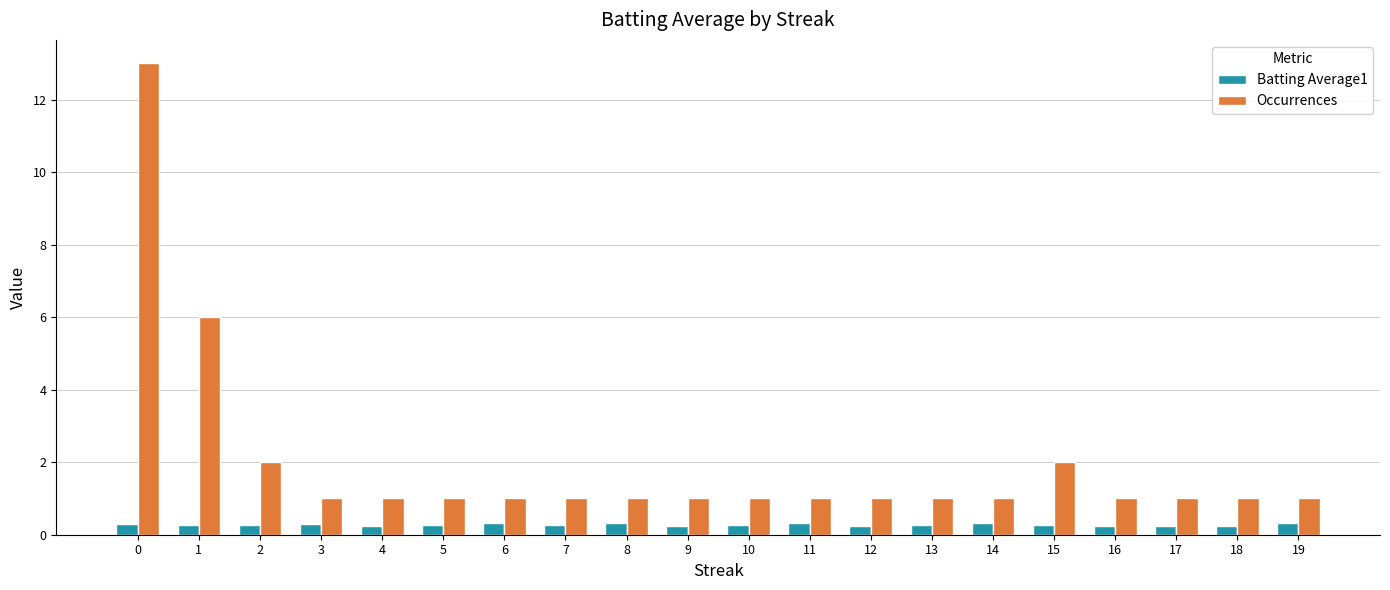

What is the difference between the maximum and second lowest values in the Batting Average1 series?

0.1